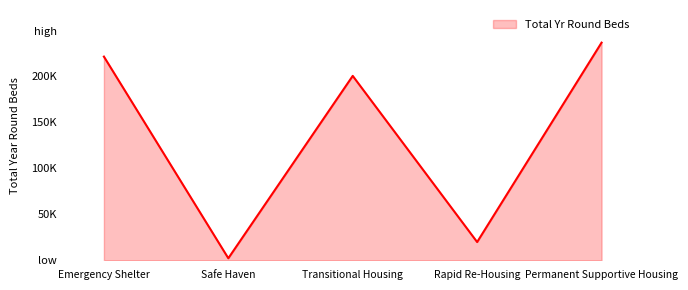

At which category does the data reach its first local peak?

Transitional Housing